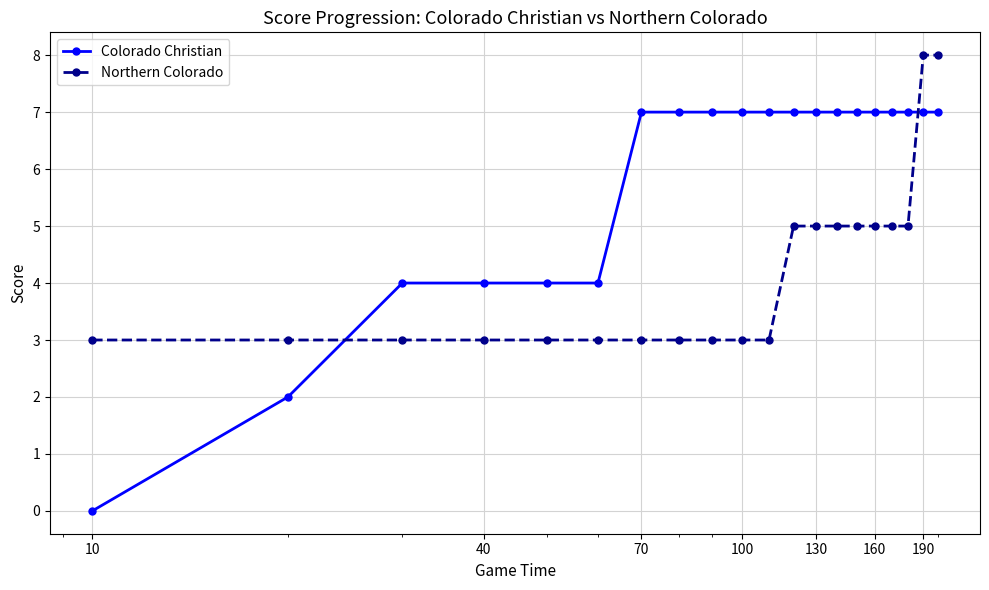

Count the number of data series in this chart.

2